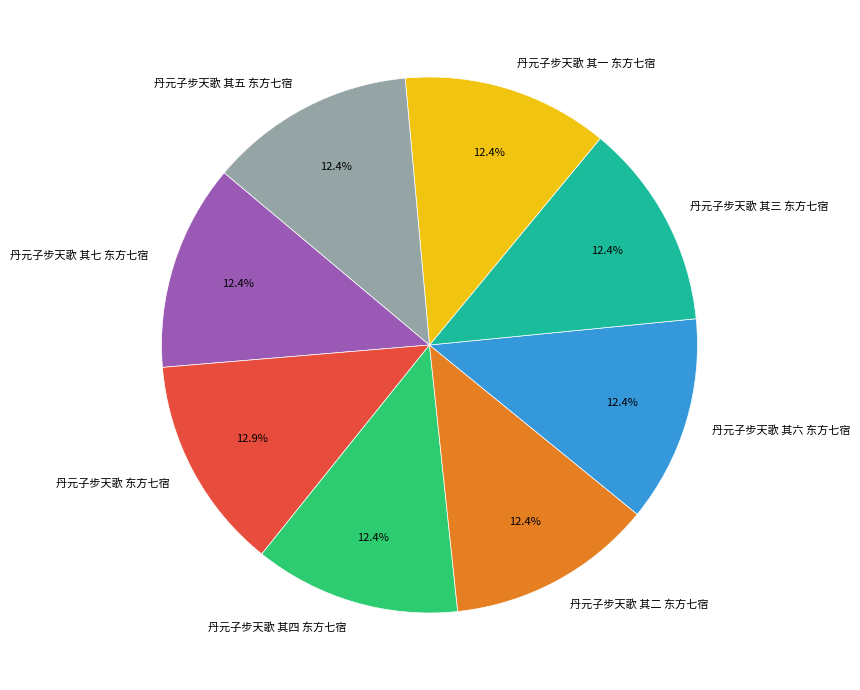

Do 丹元子步天歌 其五 东方七宿 and 丹元子步天歌 其三 东方七宿 together represent more than half of the pie?

No